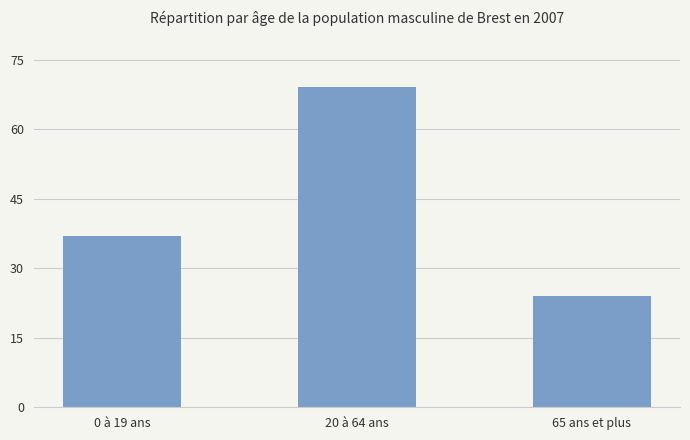

The chart shows a value of 28 at 20 à 64 ans. True or false?

False